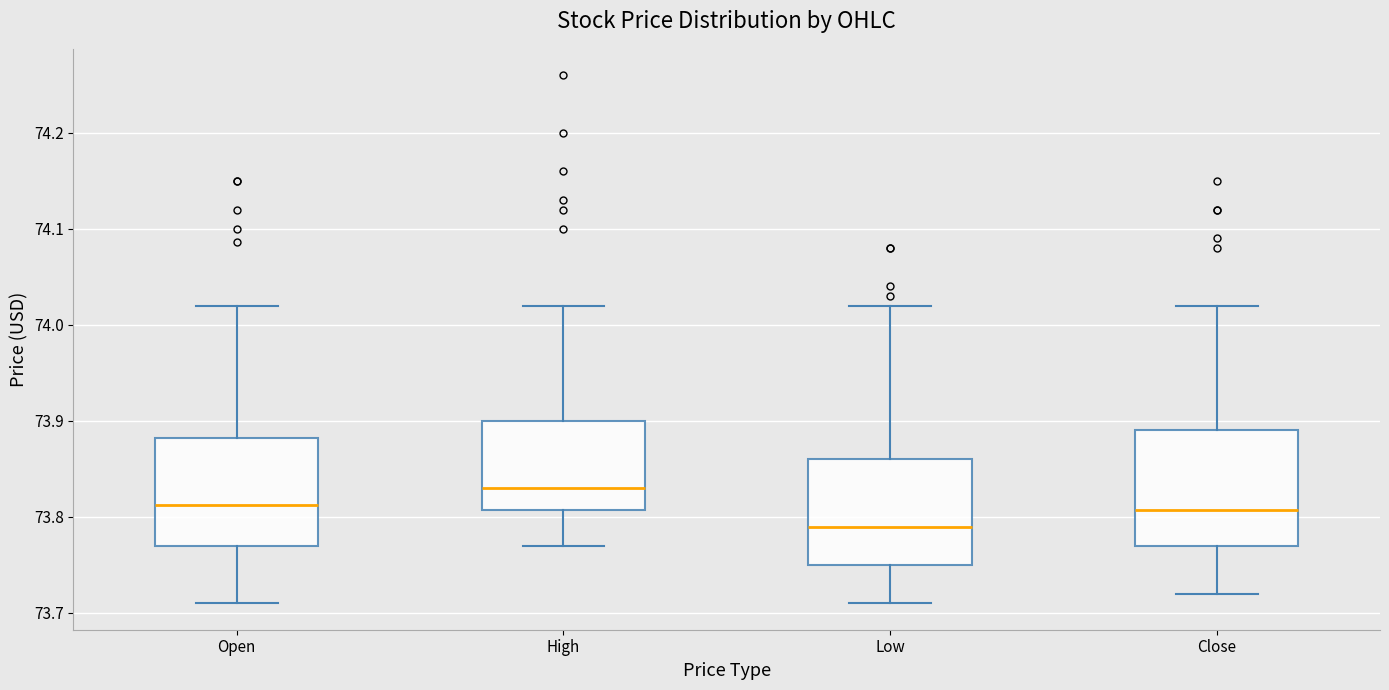

Reading left to right, transcribe this box plot: for each box, give where its median line is, the range the box spans, and where its two whiskers end, as read against the y-axis. The values are not printed on the chart, so give them approximately, as read against the axis.

Open: median 73.81, box 73.77 to 73.88, whiskers 73.71 to 74.02
High: median 73.83, box 73.81 to 73.90, whiskers 73.77 to 74.02
Low: median 73.79, box 73.75 to 73.86, whiskers 73.71 to 74.02
Close: median 73.81, box 73.77 to 73.89, whiskers 73.72 to 74.02